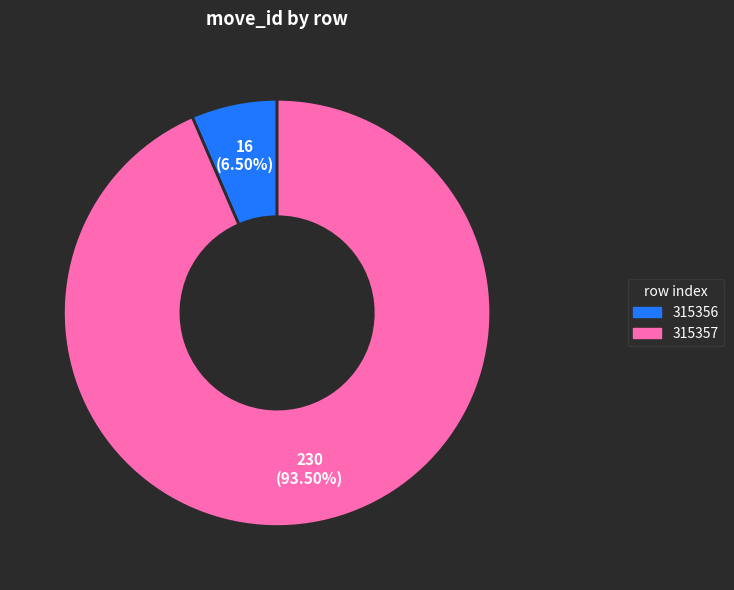

Rank the categories by value from lowest to highest.

315356, 315357